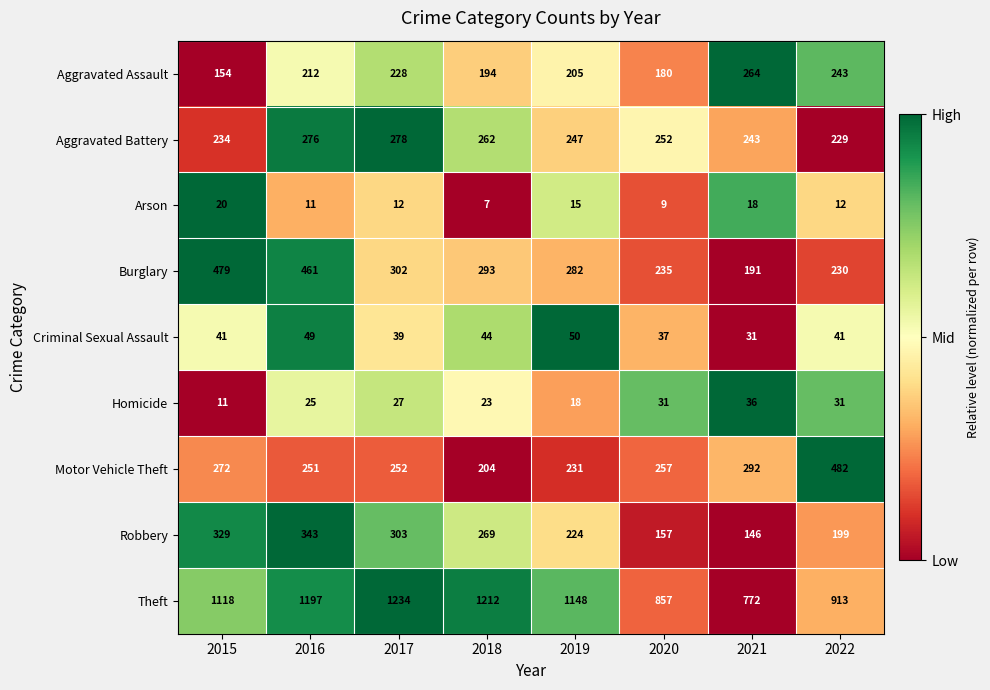

How many categories are shown in the chart?

8